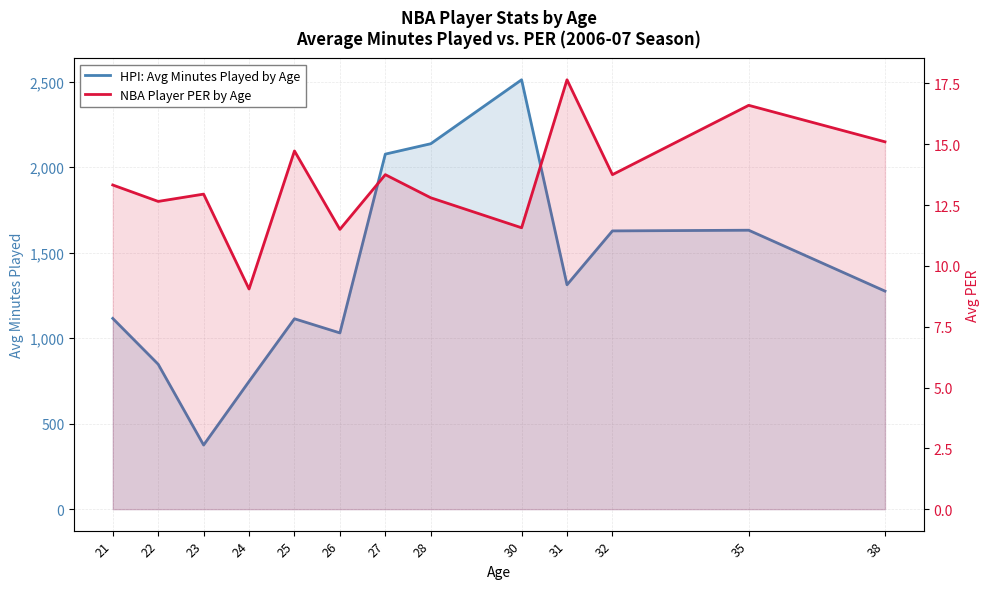

What is the maximum value for NBA Player PER by Age?

17.6